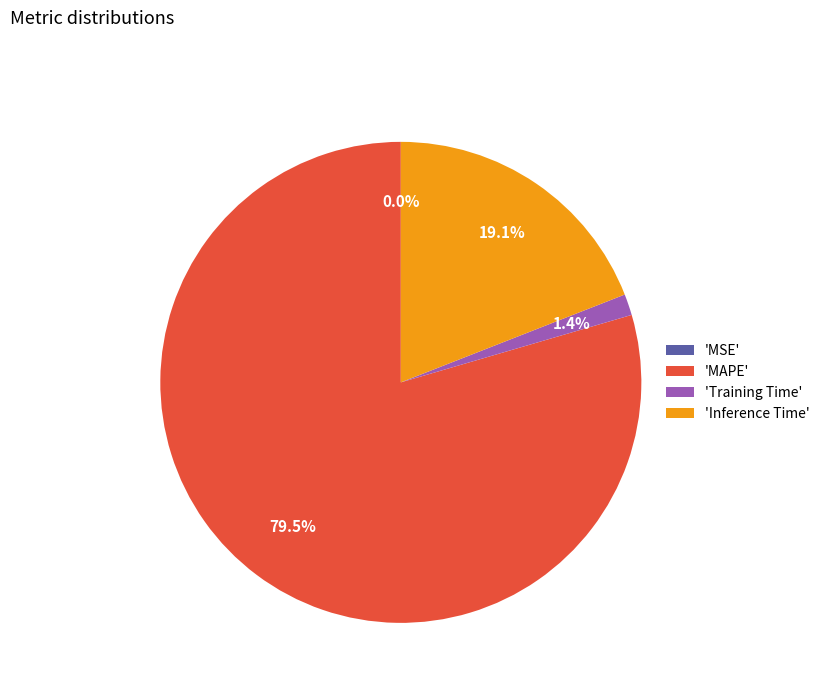

Does 'Training Time' represent more than half of the total?

No